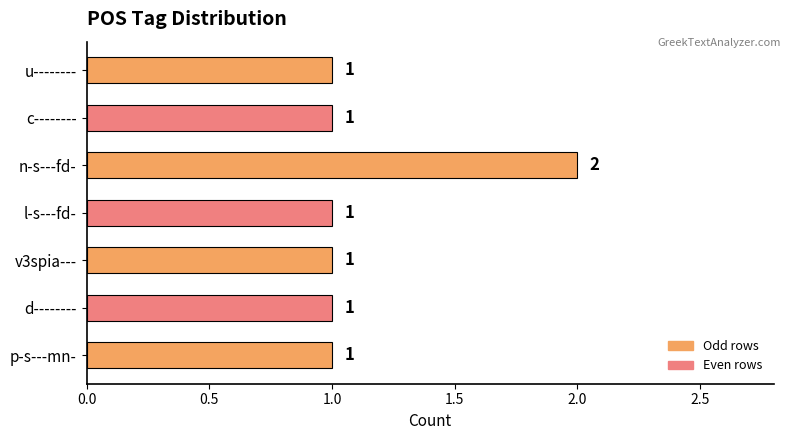

What is the ratio of the value at v3spia--- to the value at d--------?

1.0